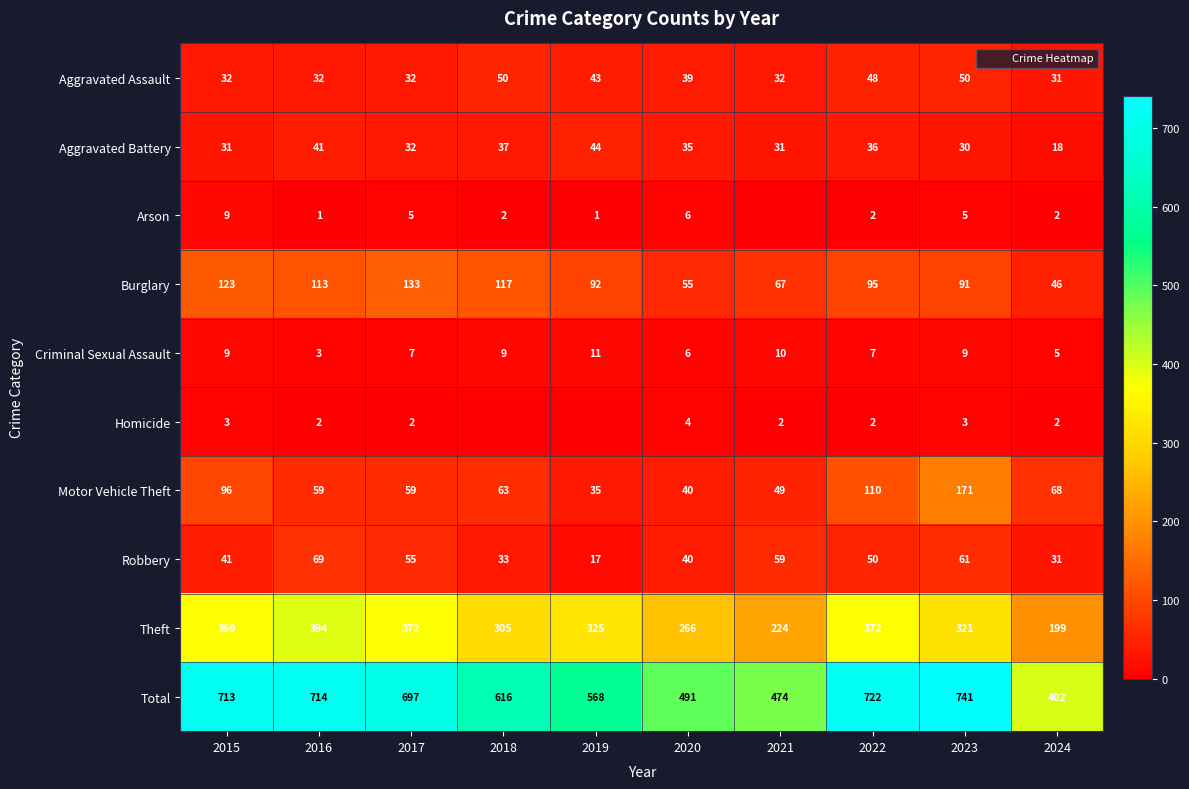

What is the sum of the Theft values at 2018 and 2017?

677